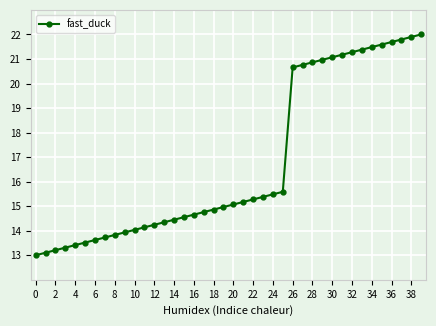

What is the value of the 4th point from the left?

13.3